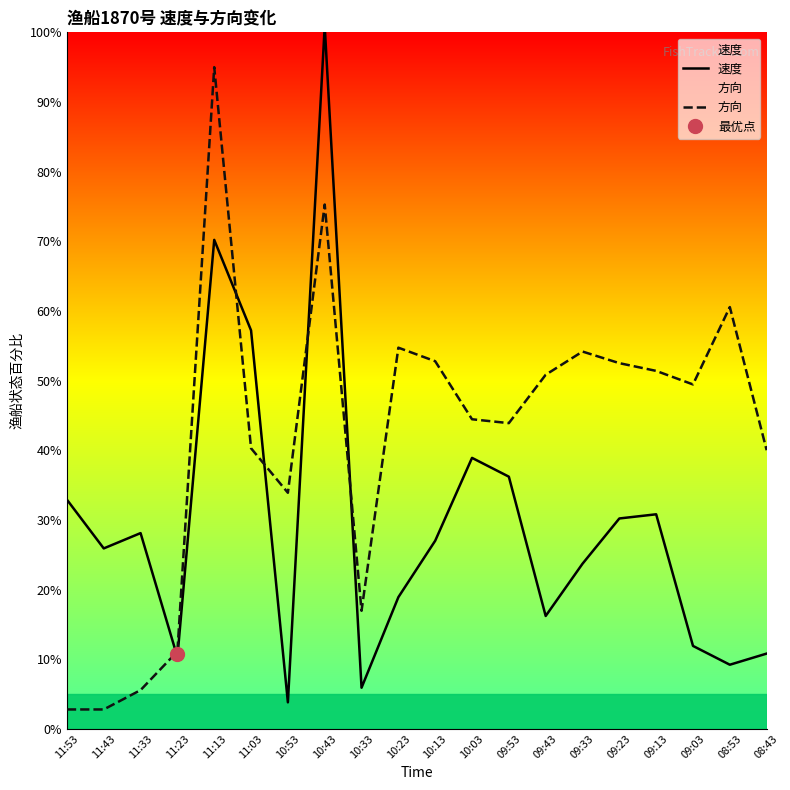

Is the value of 速度 at 09:33 greater than the value of 方向 at 09:13?

No